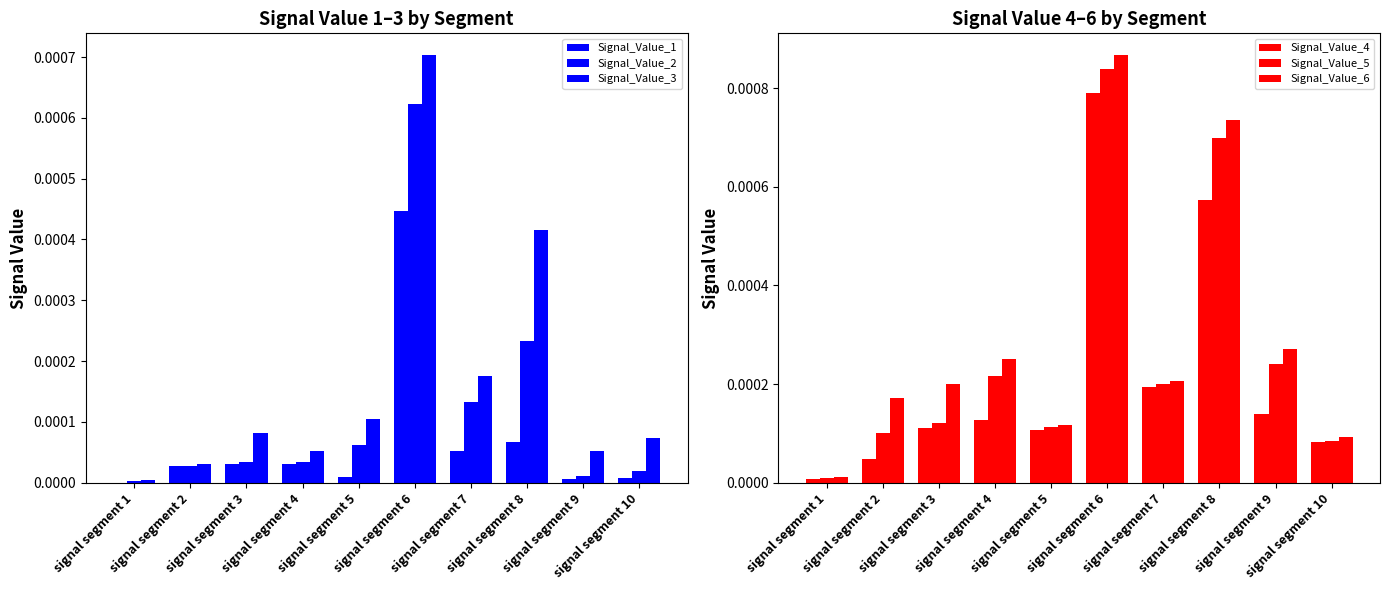

Which category has the lowest value in the Signal_Value_2 series?

signal segment 1